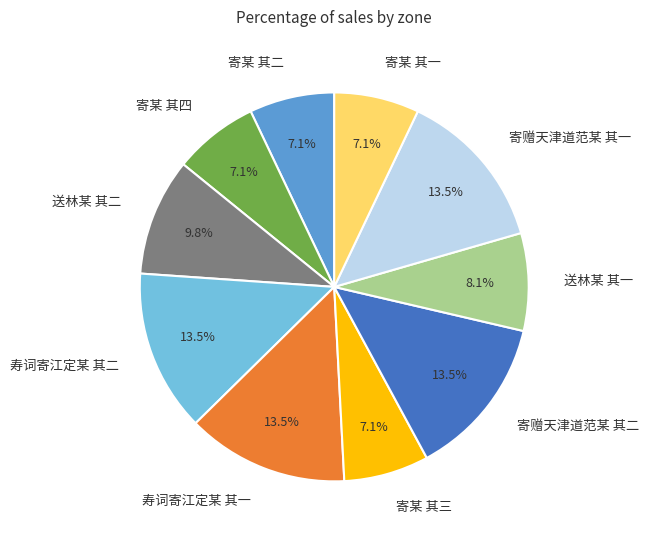

What percentage is NOT represented by 寿词寄江定某 其一?

86.5%